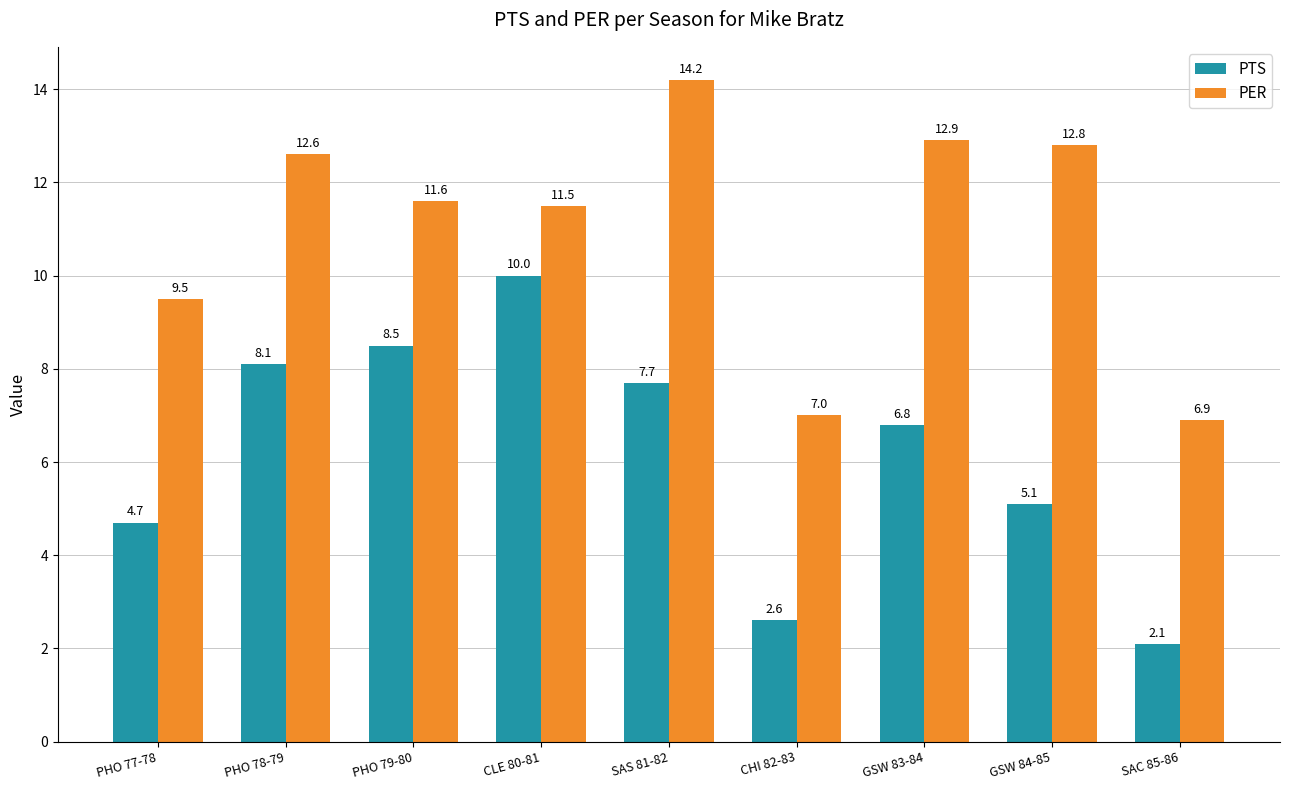

True or false: PTS has a value of 8.5 at PHO 79-80.

True